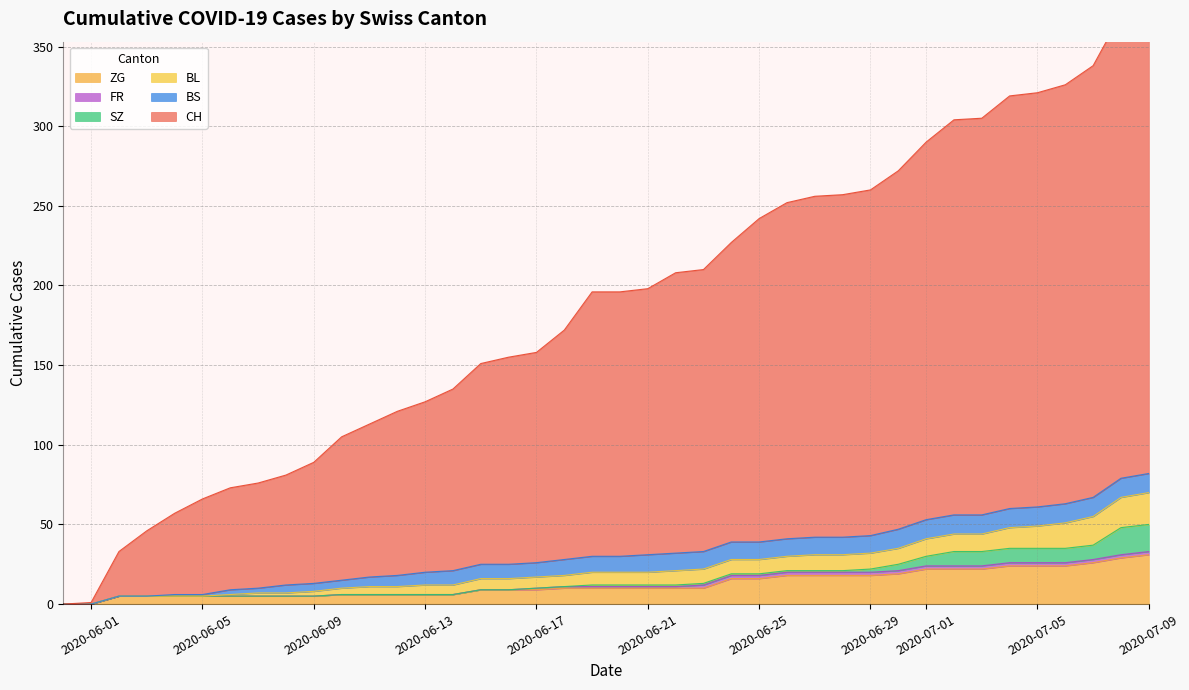

Which series has the widest spread of values?

CH